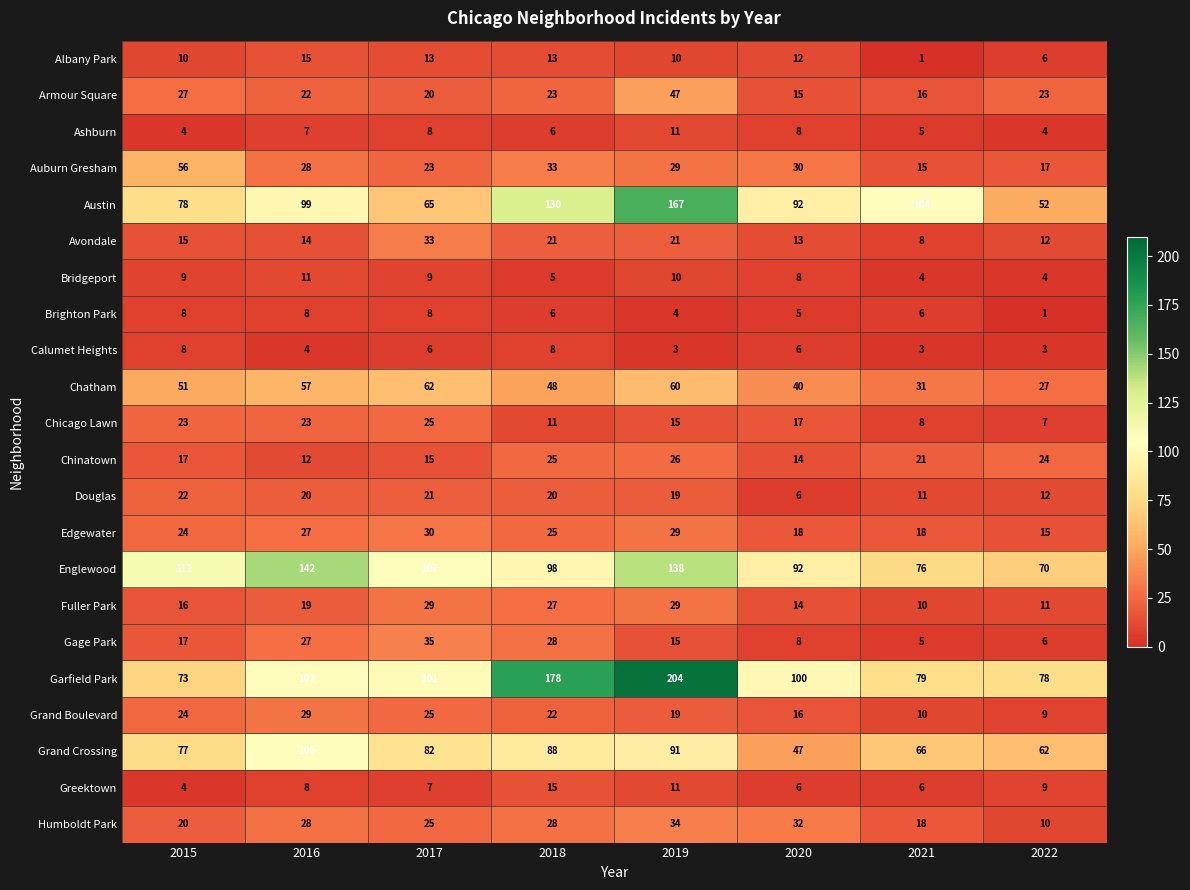

What is the spread (max minus min) of values at 2021?

103